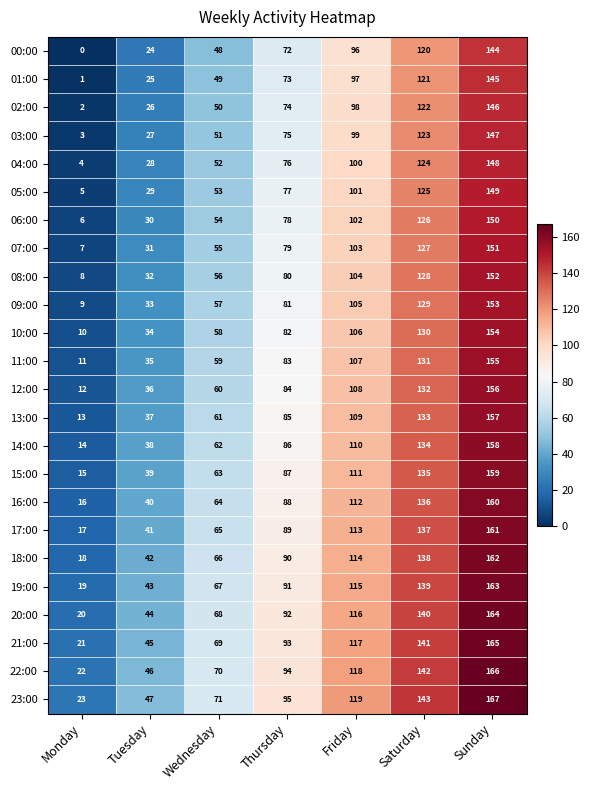

List the series in order of their peak value, lowest first.

00:00, 01:00, 02:00, 03:00, 04:00, 05:00, 06:00, 07:00, 08:00, 09:00, 10:00, 11:00, 12:00, 13:00, 14:00, 15:00, 16:00, 17:00, 18:00, 19:00, 20:00, 21:00, 22:00, 23:00